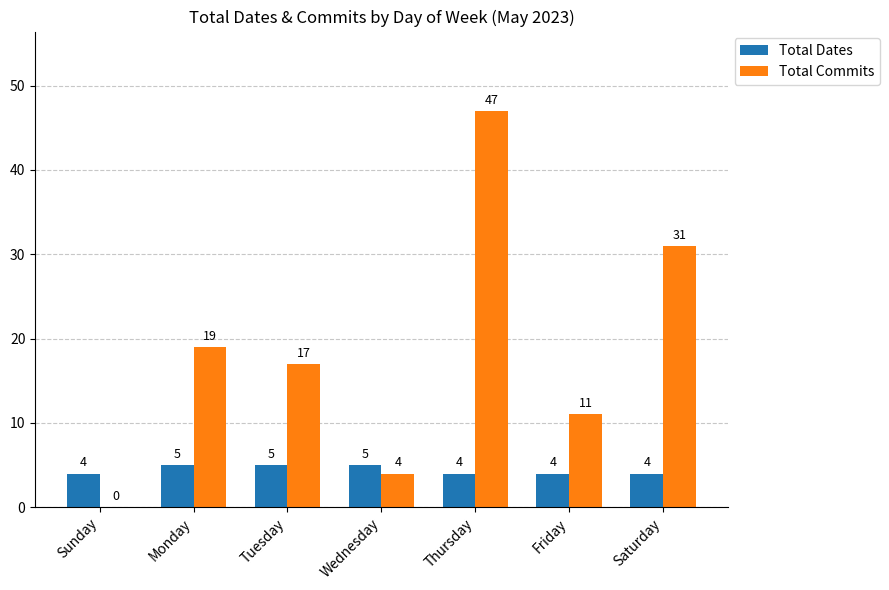

True or false: Total Commits has a value of 27 at Tuesday.

False